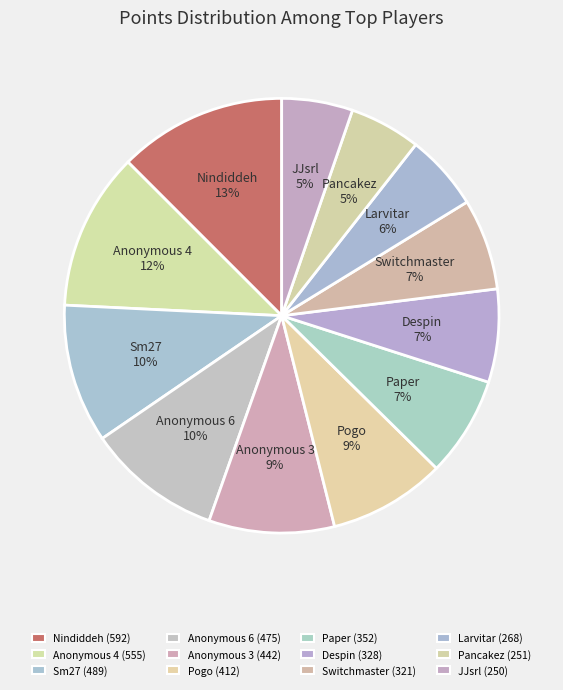

Which category has the biggest portion of the pie?

Nindiddeh